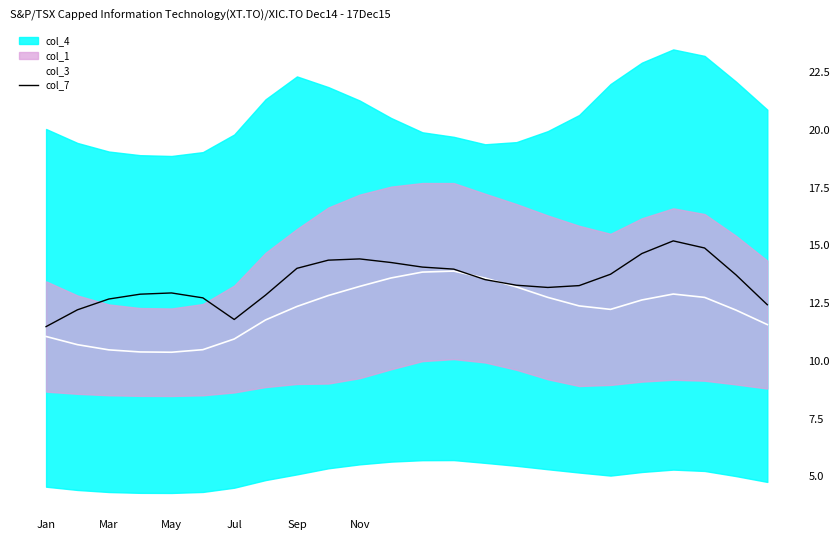

What is the highest value of the col_7 series?

15.2